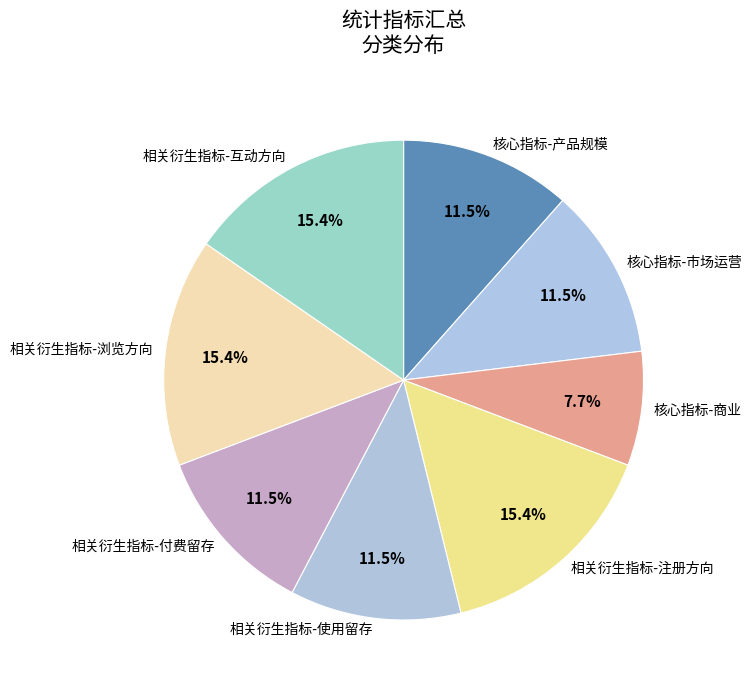

Does 核心指标-市场运营 represent more than half of the total?

No